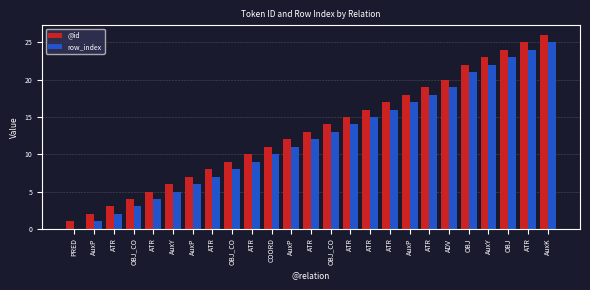

How many series are shown in this chart?

2